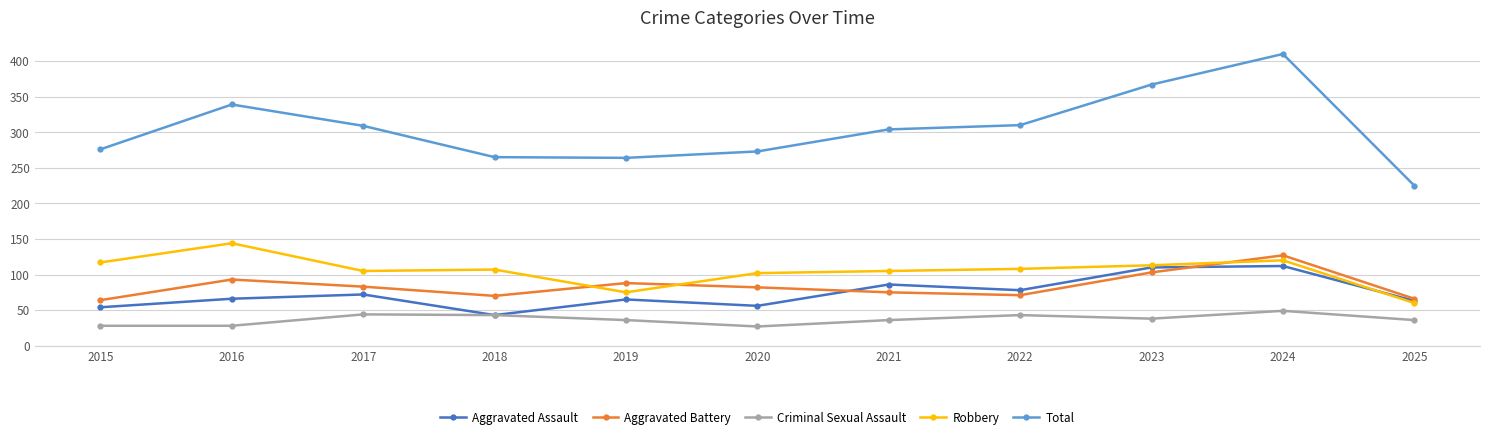

Which series has the largest range (max minus min)?

Total